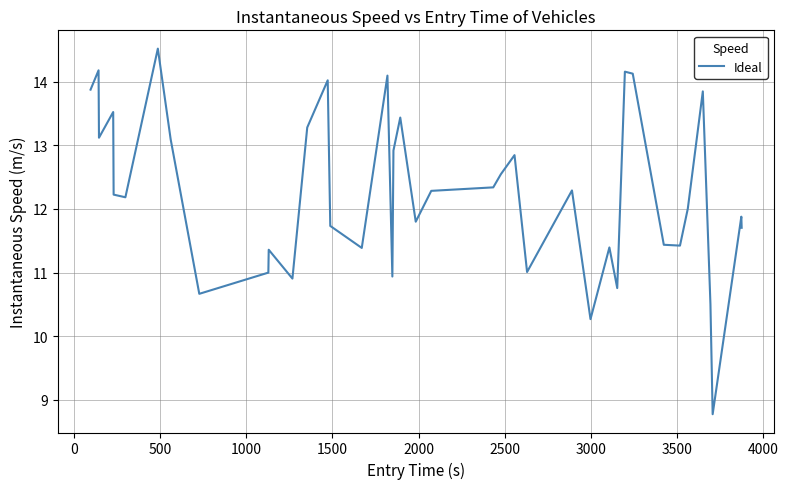

What is the difference between the maximum and minimum values?

5.7